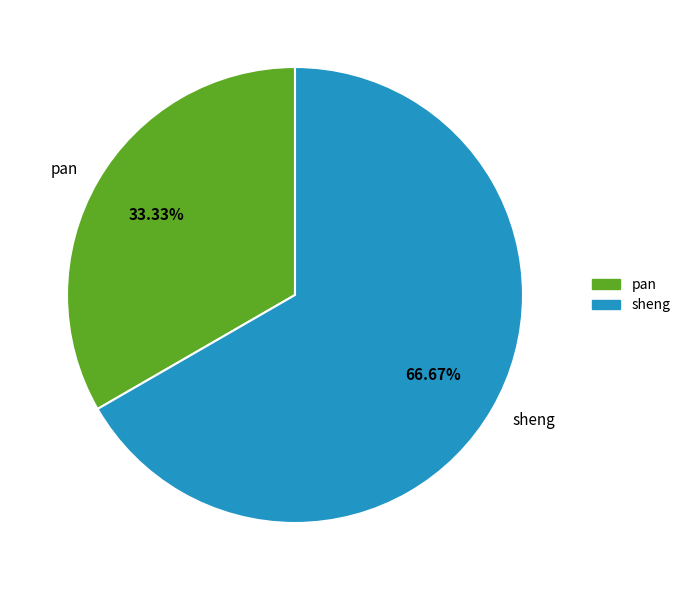

How many segments does this pie chart have?

2